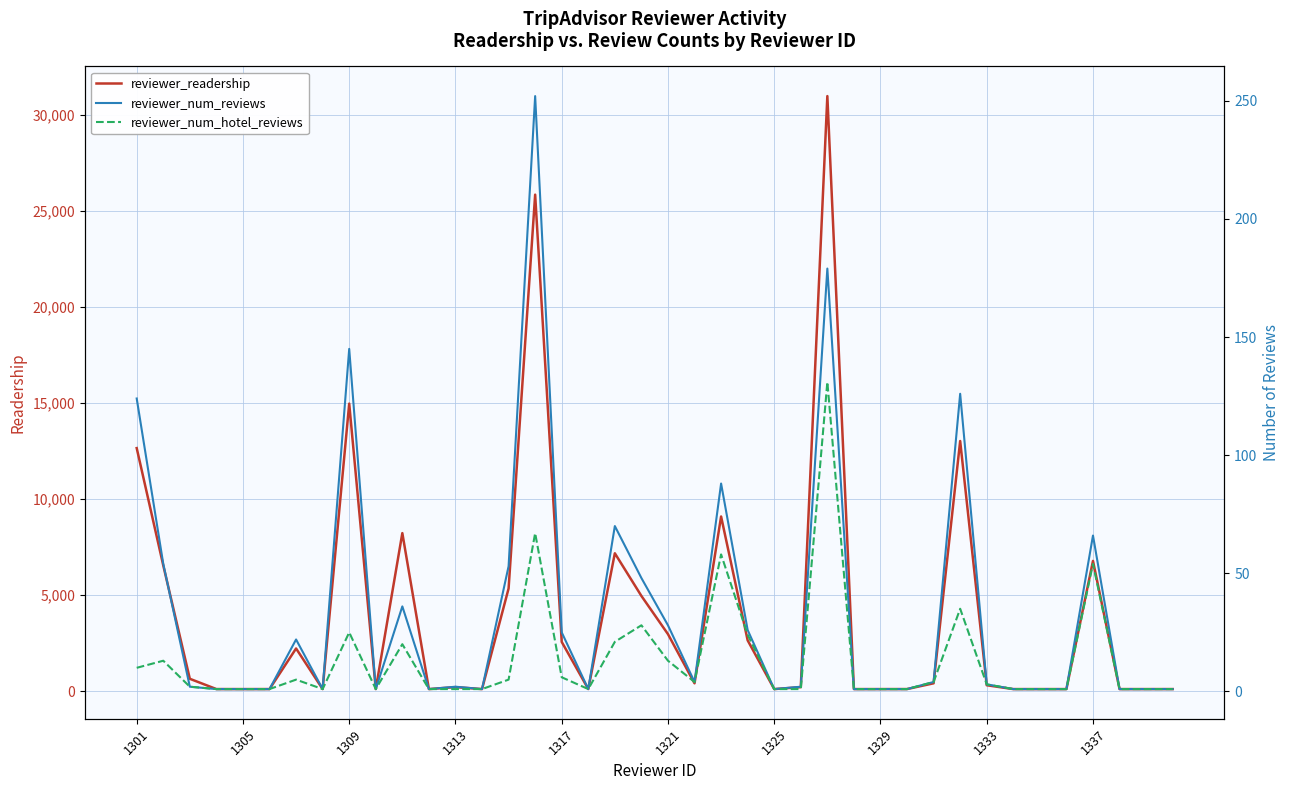

At which label is reviewer_readership closest to 15529?

1309